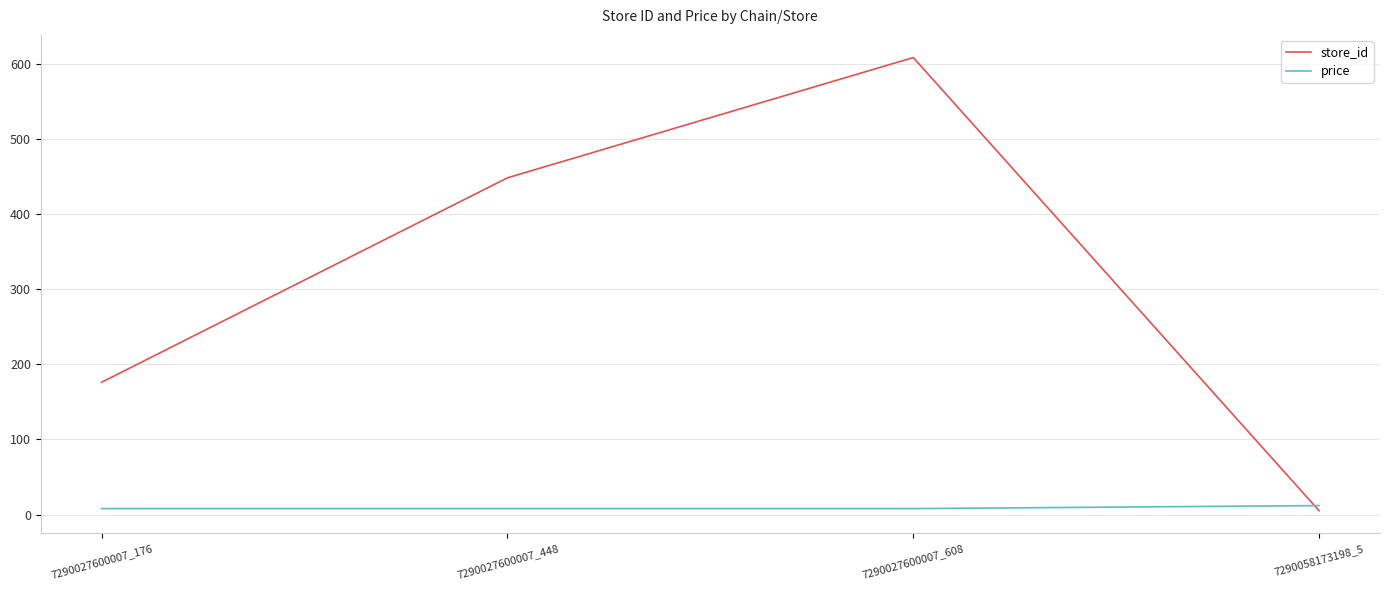

At which label does store_id reach its minimum?

7290058173198_5